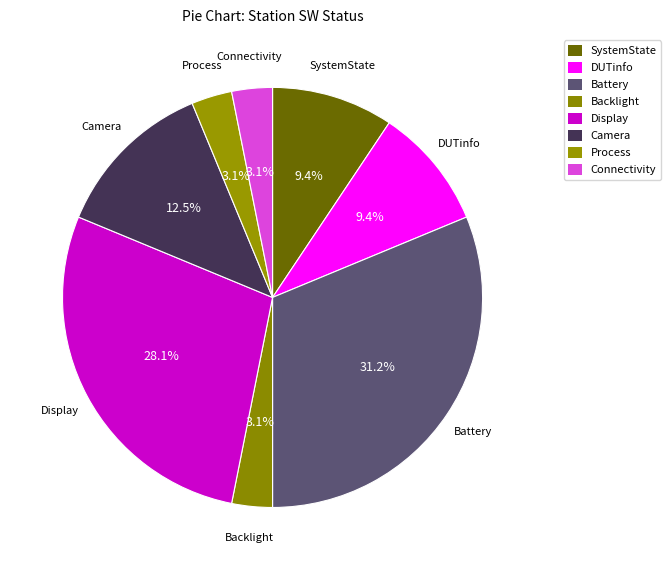

Count the number of slices in the pie.

8